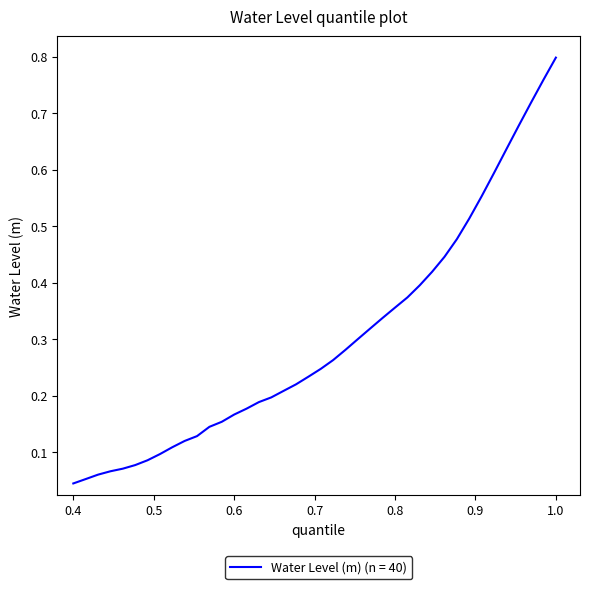

Which label corresponds to the largest value in the chart?

1.0